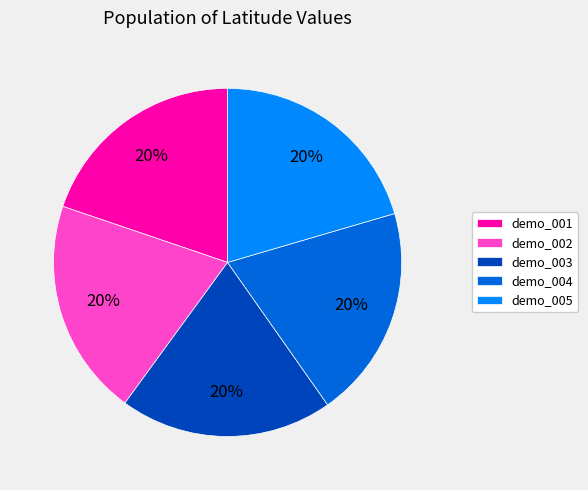

True or false: demo_004 accounts for 20% of the total.

True